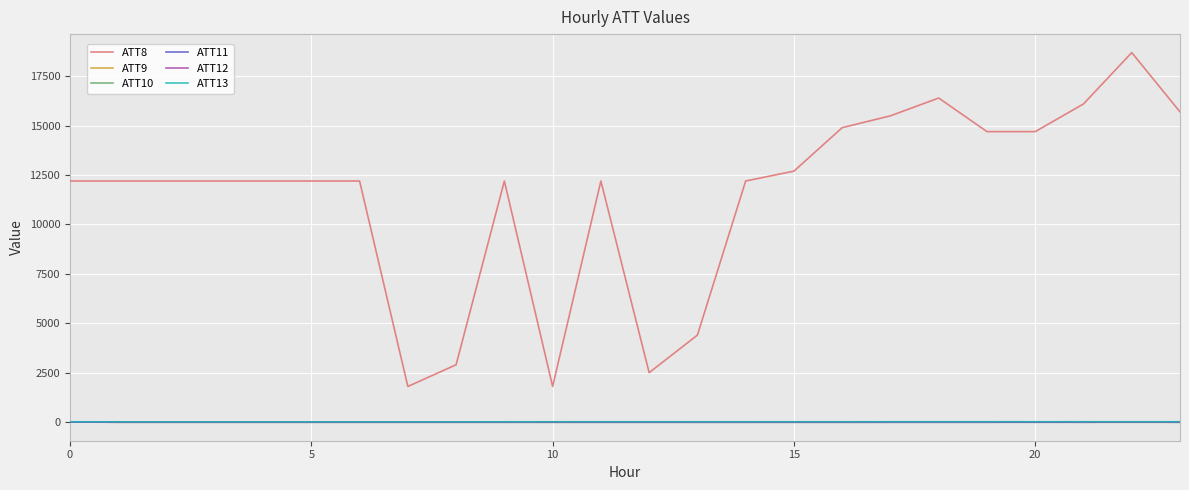

Which series has the largest total across all categories?

ATT8